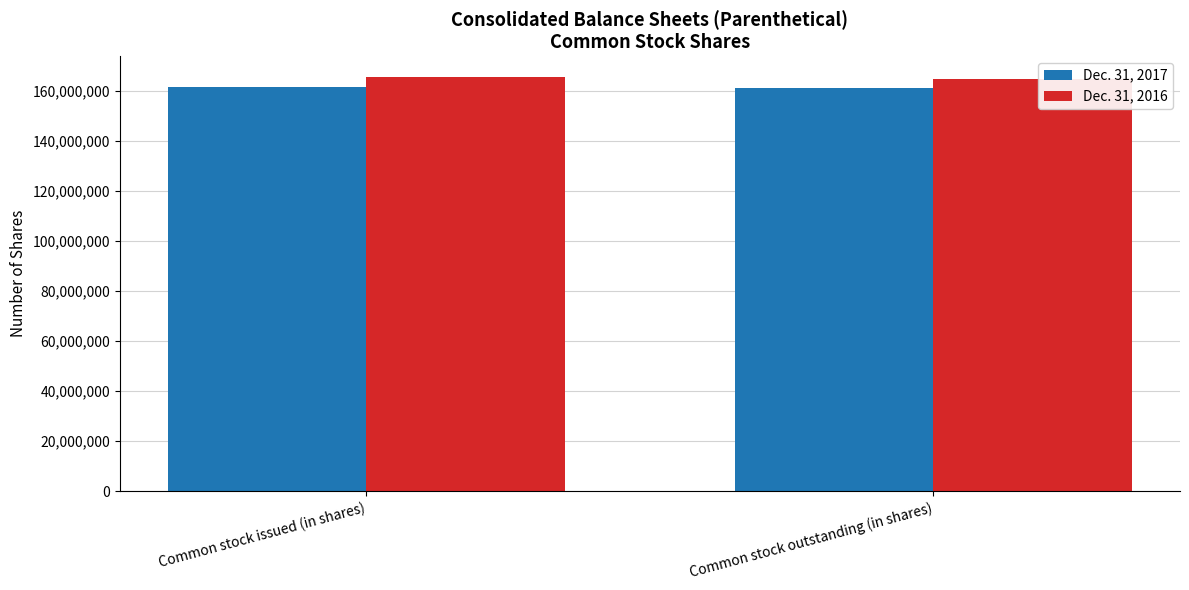

What is the average value of the Dec. 31, 2016 series?

165100000